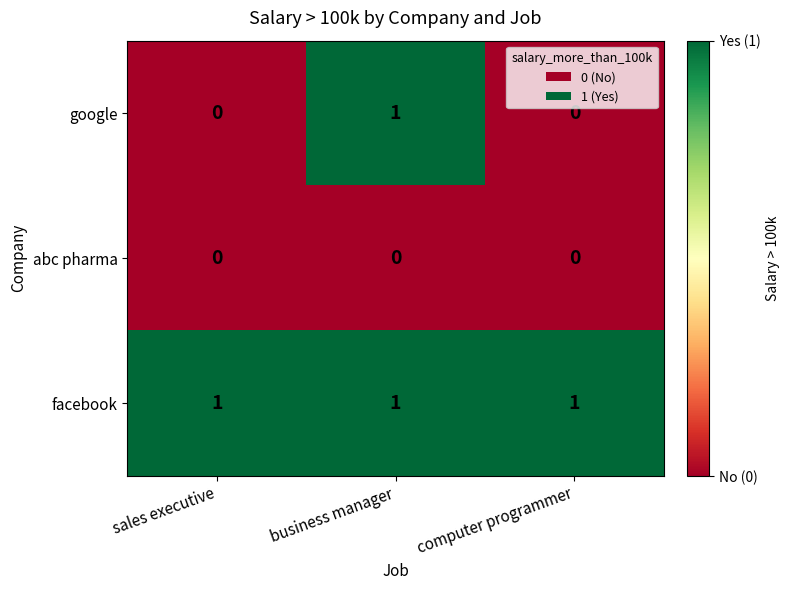

Reading right to left, what are all the values shown in this chart?

google: 0	1	0
abc pharma: 0	0	0
facebook: 1	1	1